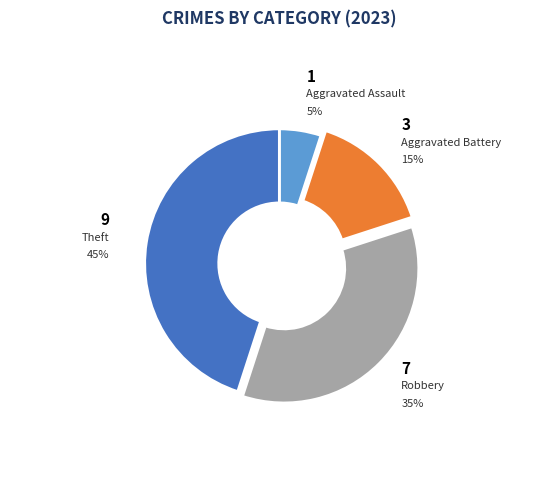

Count the number of slices in the pie.

4